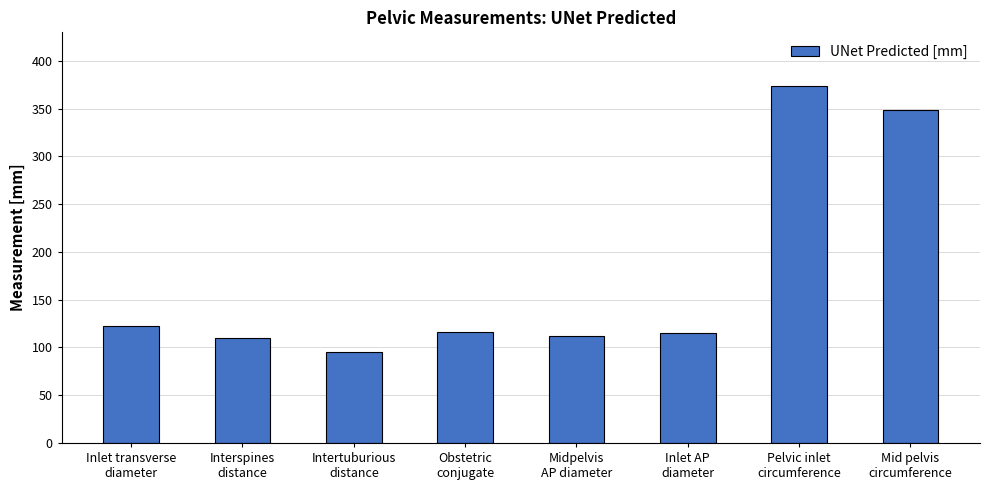

True or false: the data shows 20.8 at Intertuburious
distance.

False